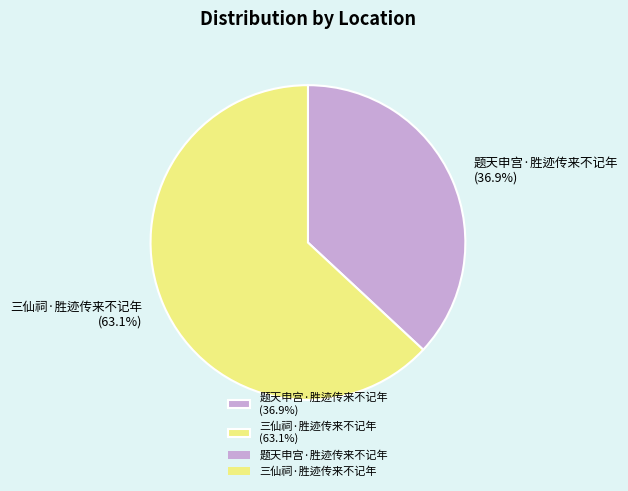

Is there a majority slice in this chart?

Yes